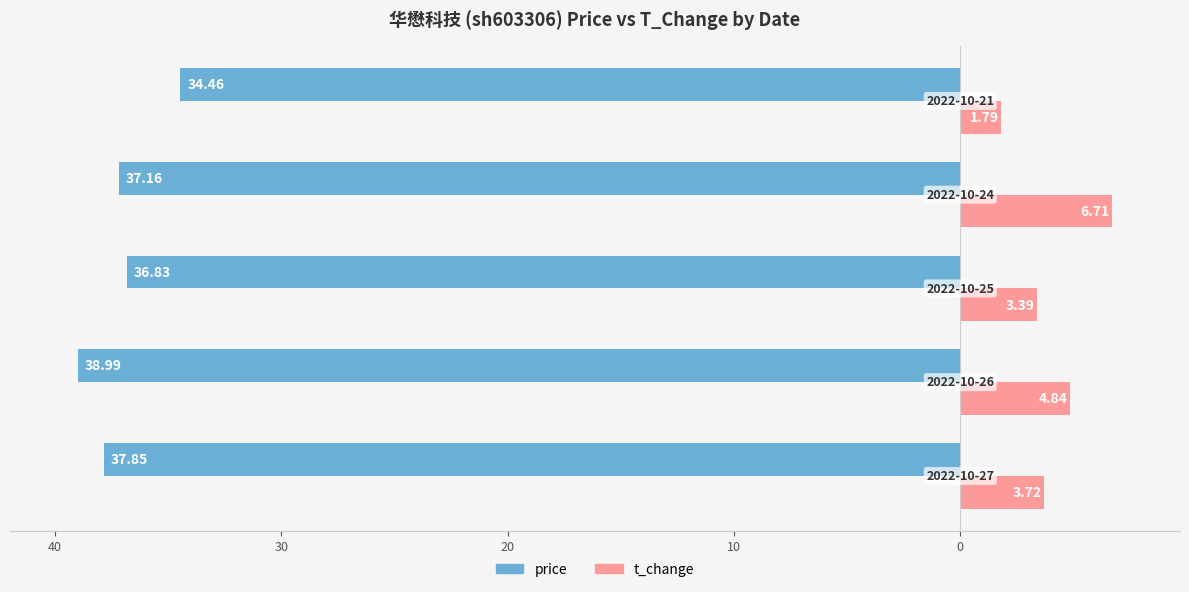

What are all the series names shown in the legend?

price, t_change